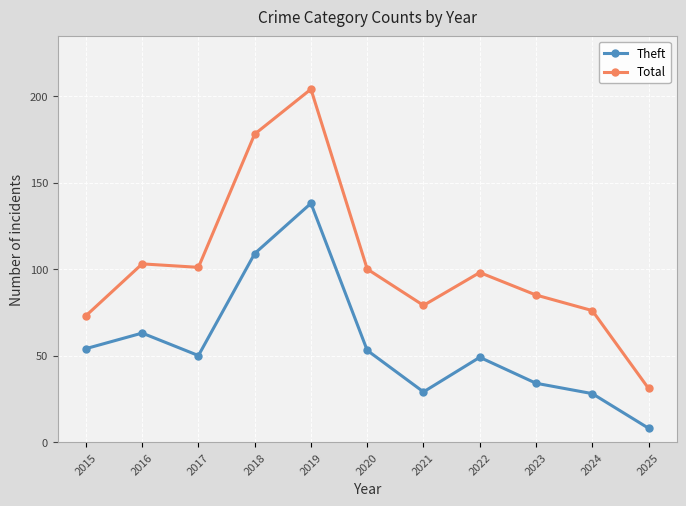

Which series has the largest total across all categories?

Total